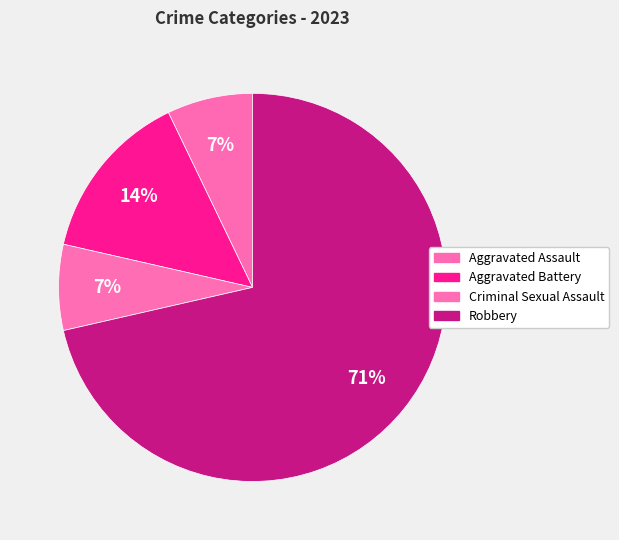

Between Aggravated Assault and Criminal Sexual Assault, which is larger?

Aggravated Assault